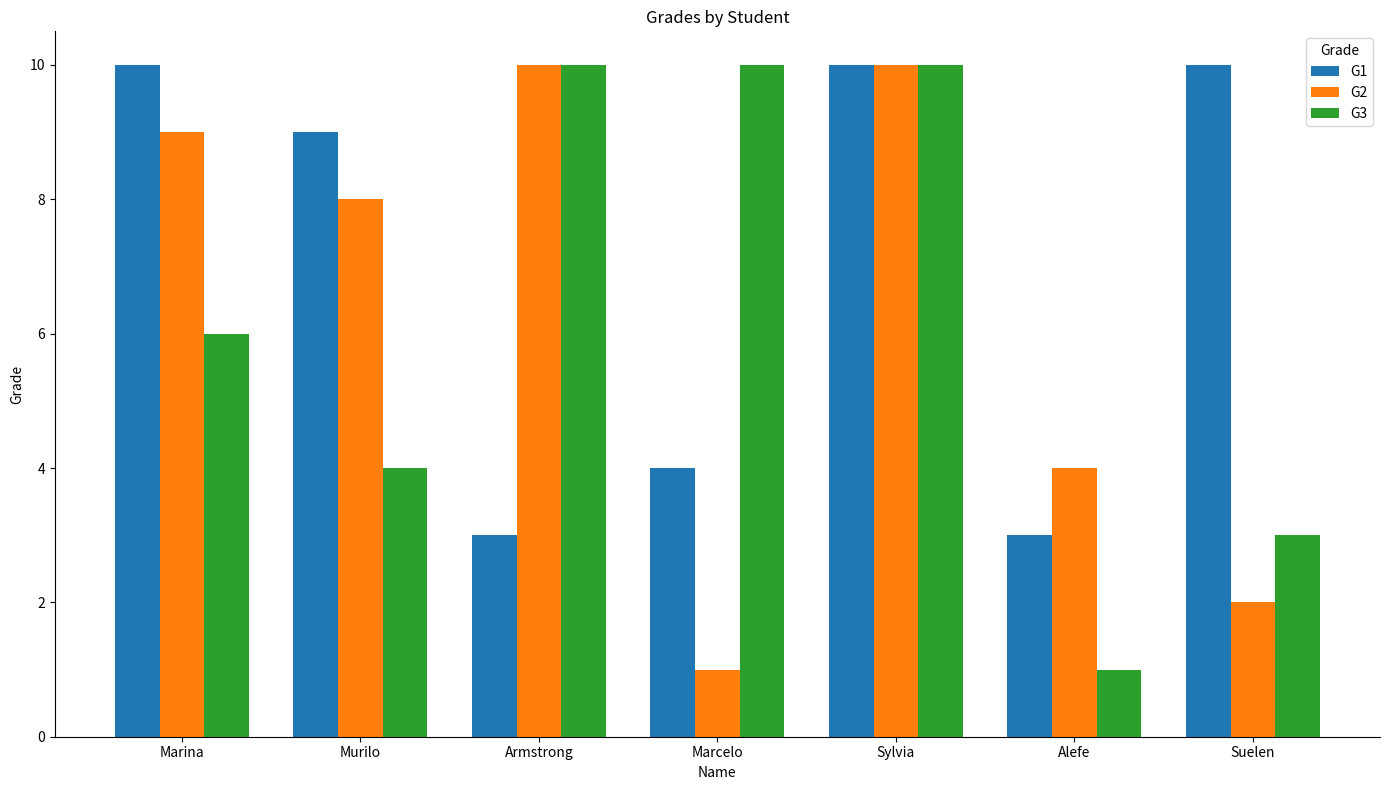

What is the value of the G1 bar at the 6th from the left?

3